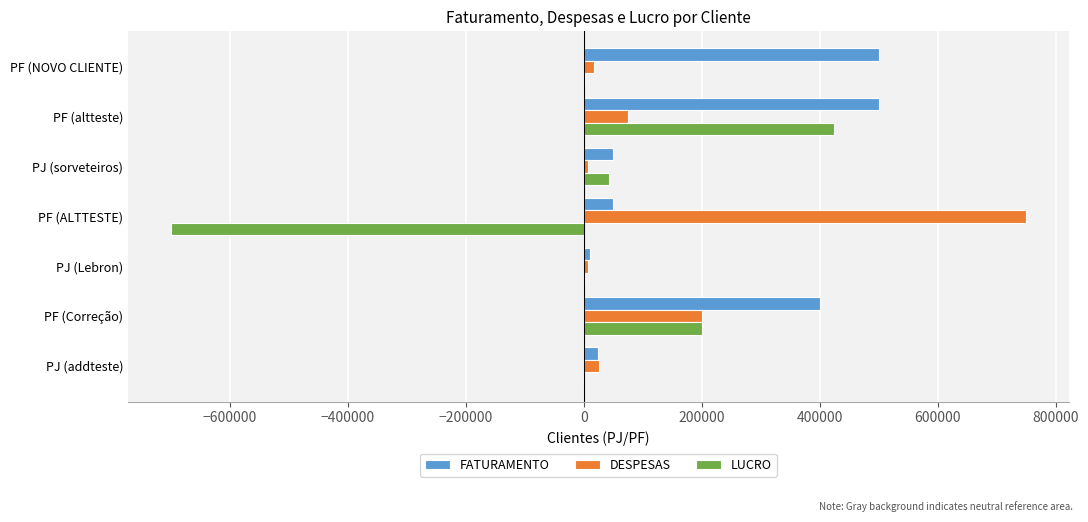

Which series has the largest total across all categories?

FATURAMENTO